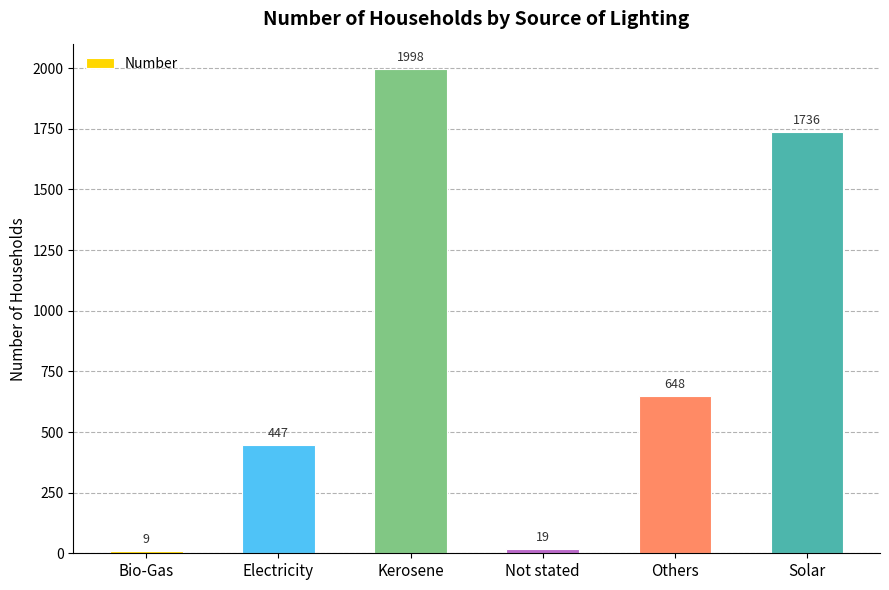

What is the greatest value displayed?

1998